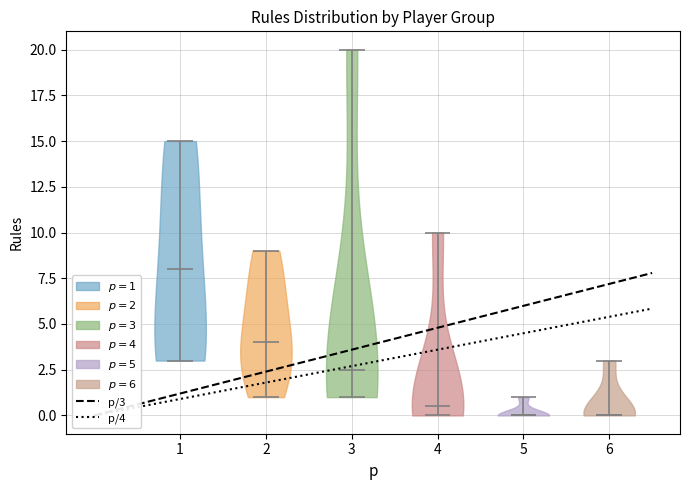

What is the highest point the violin at x = 1 reaches on the y-axis? The values are not printed on the chart, so give them approximately, as read against the axis.

15.0